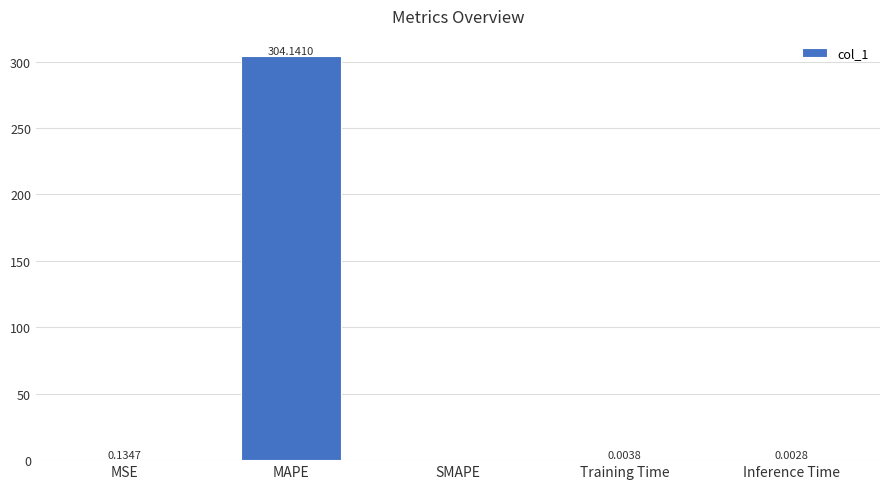

What is the sum of all values?

304.3